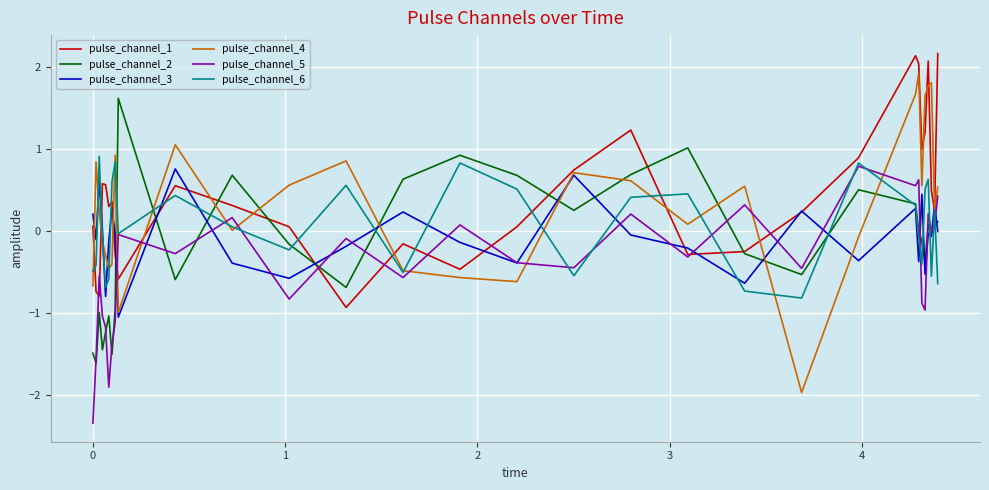

Which series has the widest spread of values?

pulse_channel_4